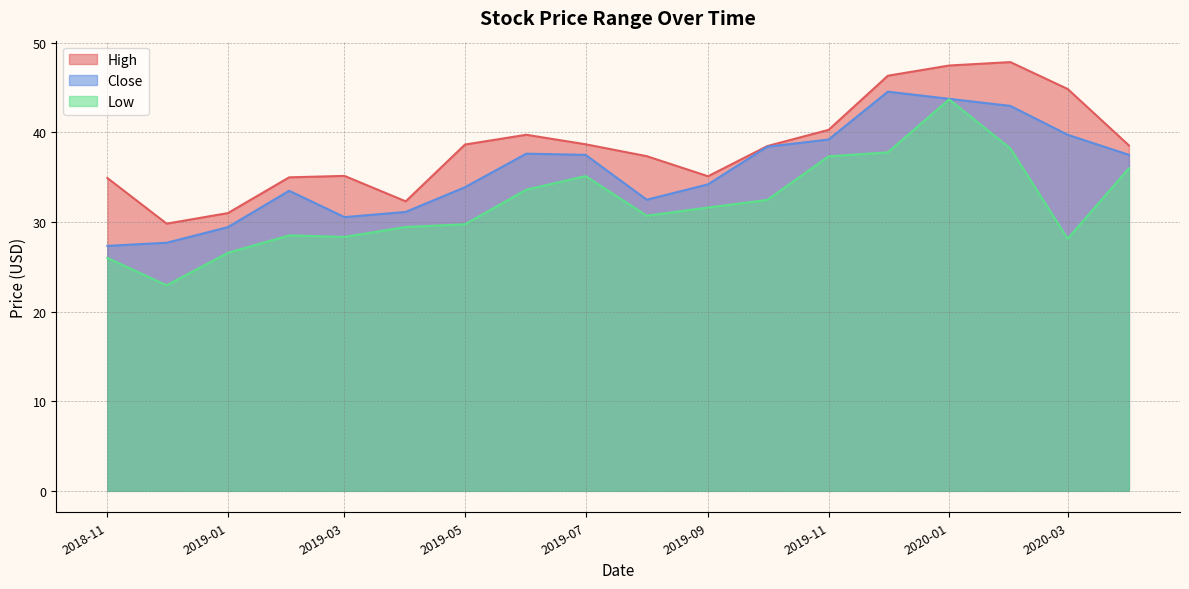

At which label is High closest to 38?

2019-10-01